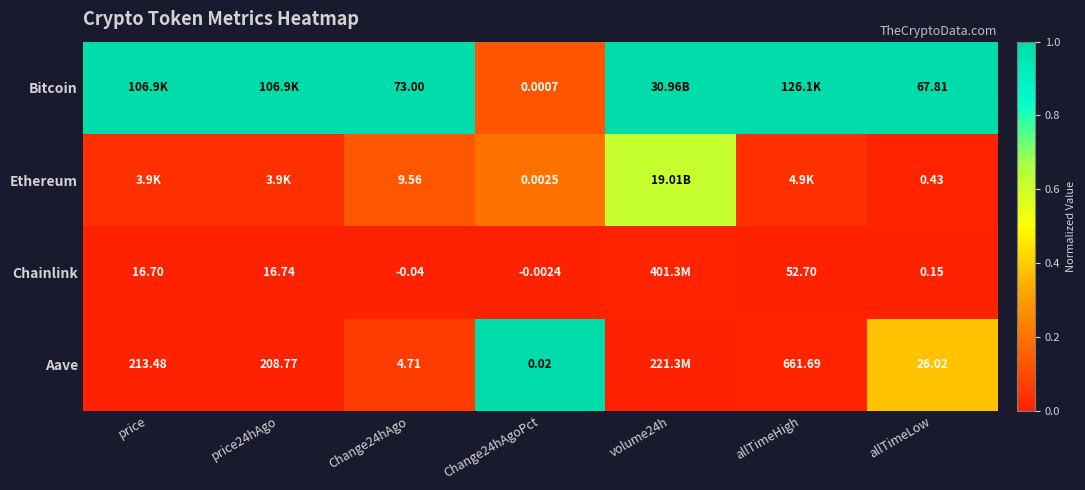

Is the value of Chainlink at allTimeLow greater than the value of Bitcoin at Change24hAgoPct?

Yes